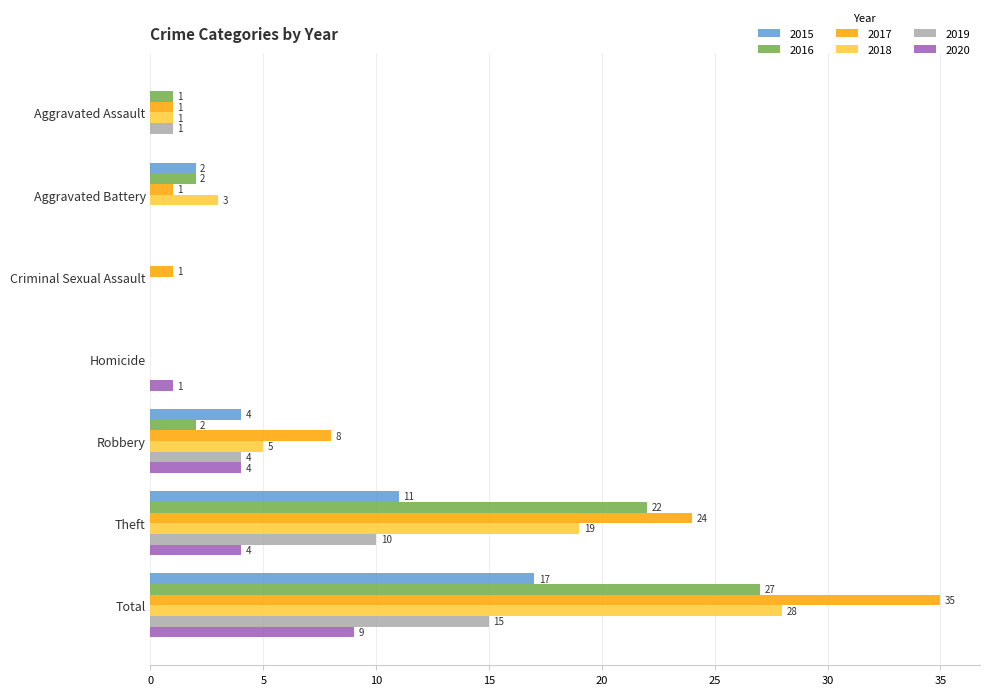

The value of 2017 at Theft is 24. True or false?

True